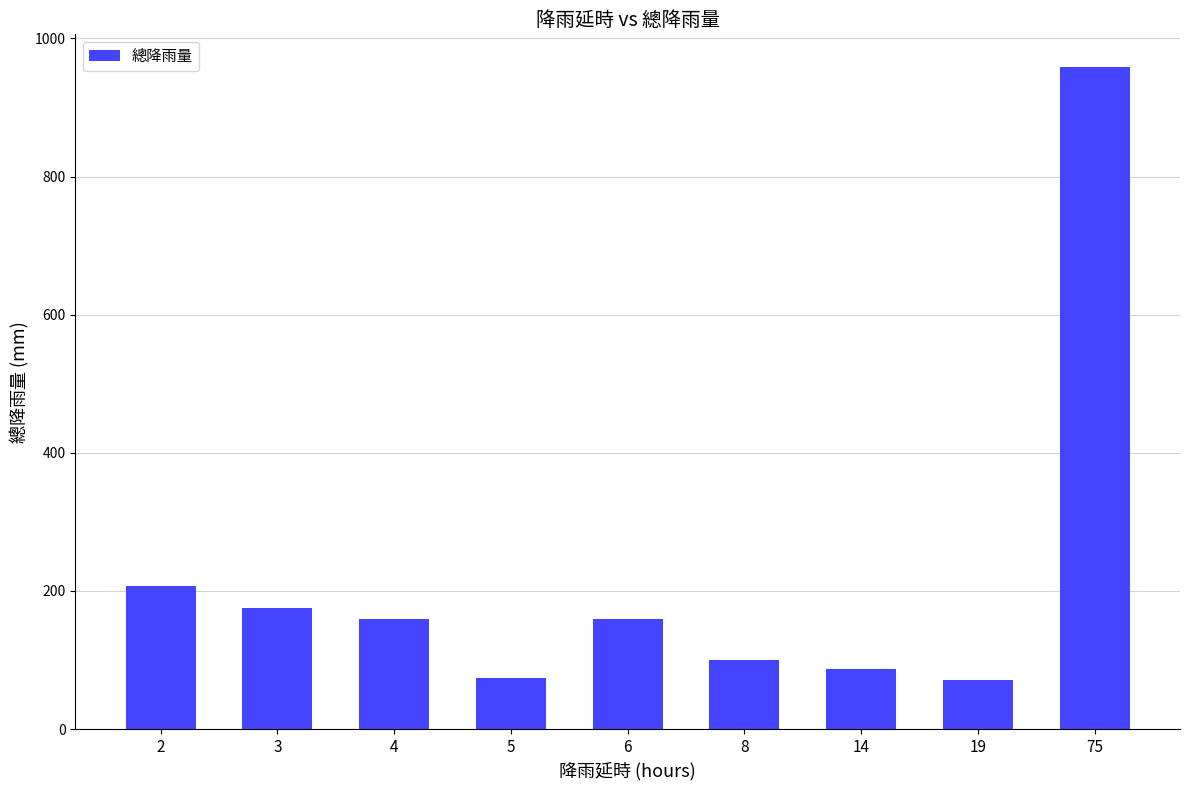

What is the change in value from 2 to 4?

-47.5